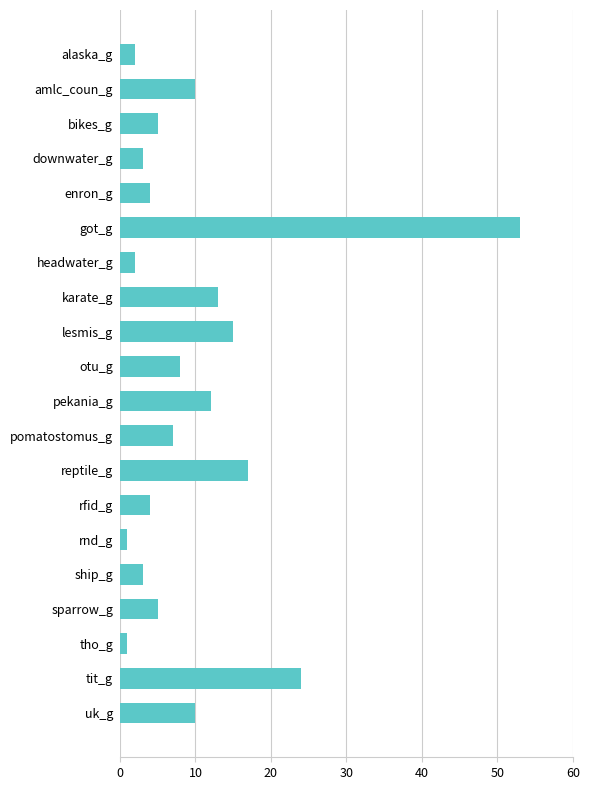

Read the value at tit_g.

24